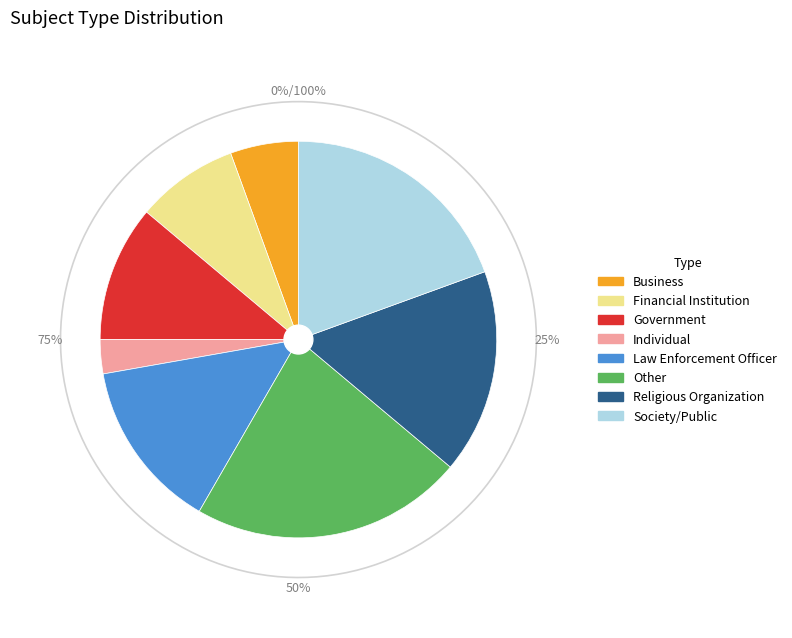

How many segments does this pie chart have?

8